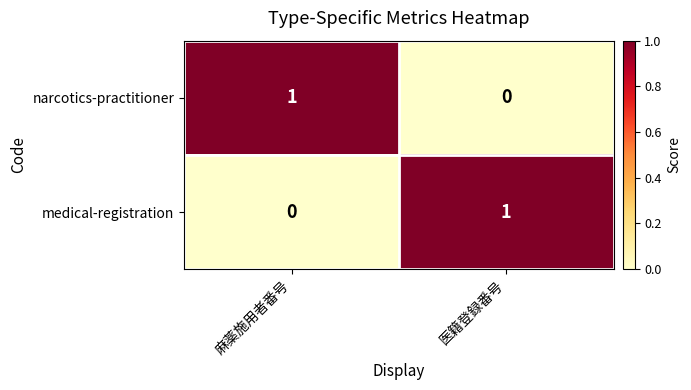

The medical-registration series shows 0 at 麻薬施用者番号. True or false?

True